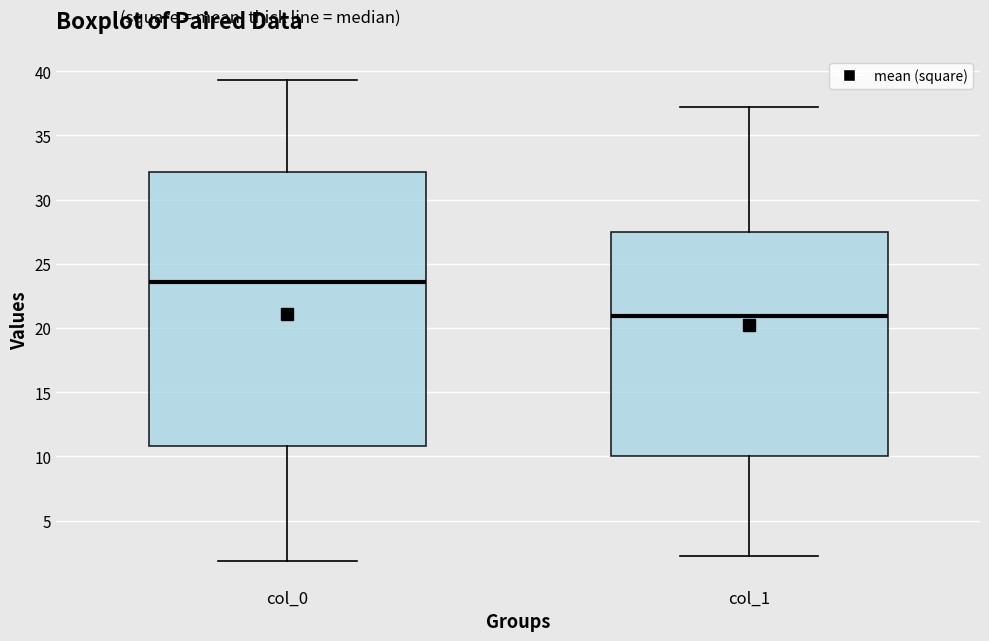

Which box is the tallest, from its lower edge to its upper edge?

col_0